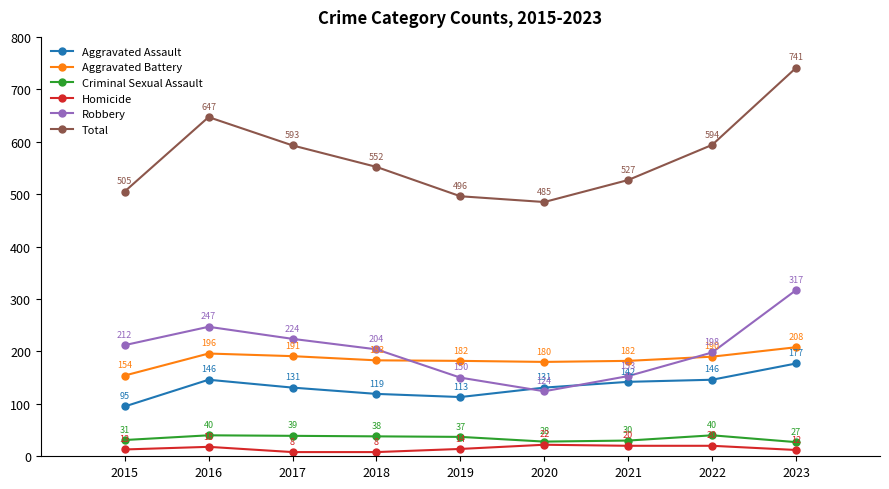

What is the value of the Total point at the 5th from the left?

496